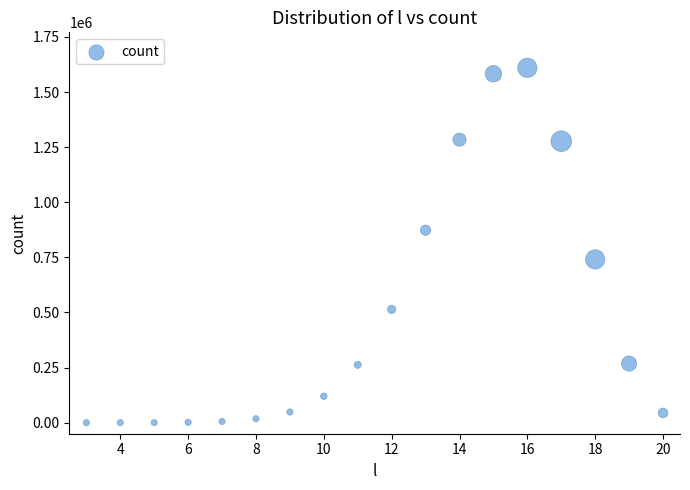

What is the range of X values (max minus min)?

17